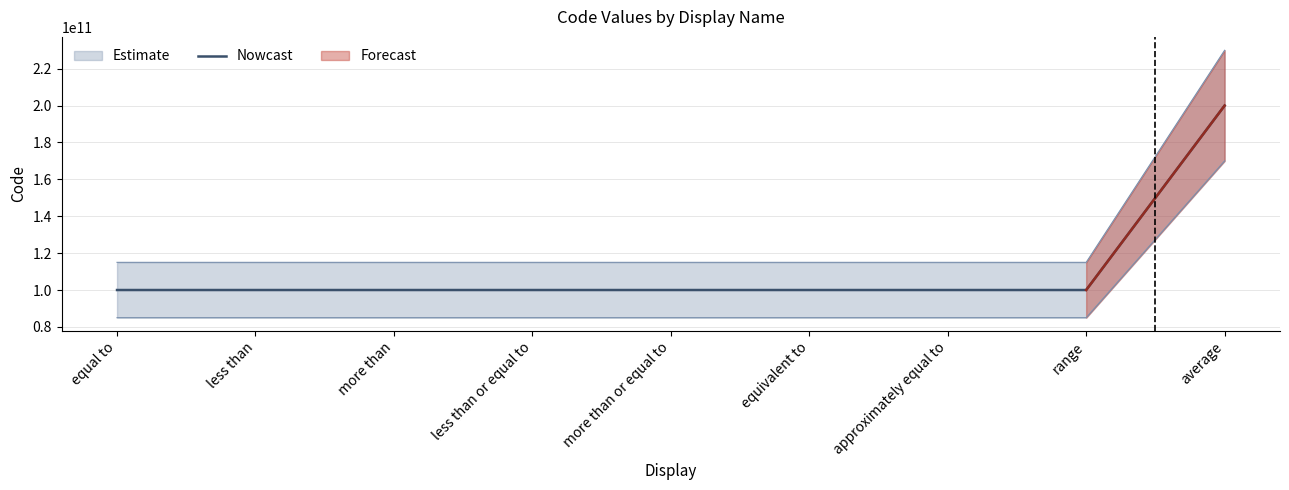

Approximately how many times larger is the value at range compared to more than or equal to?

1.0